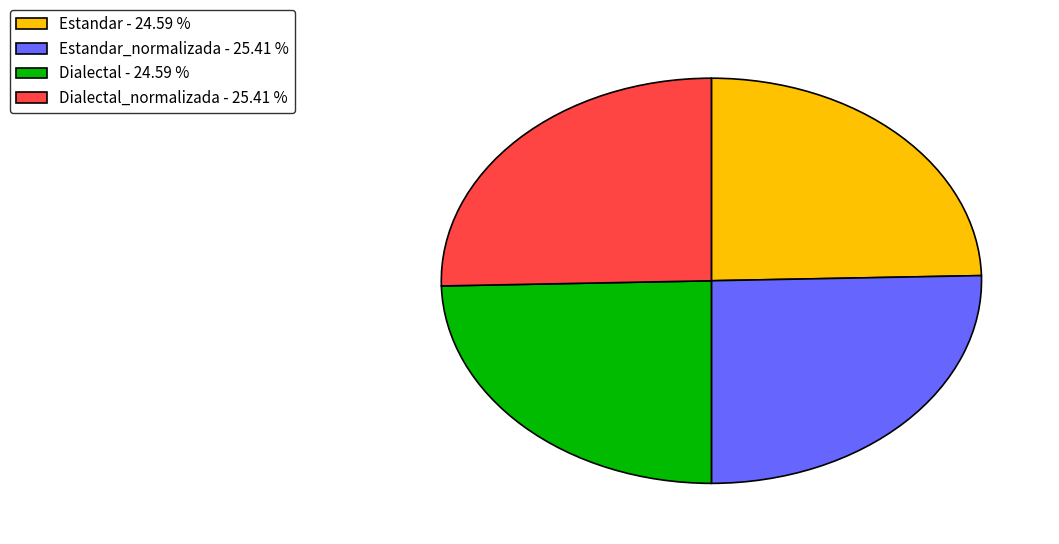

Is there a majority slice in this chart?

No